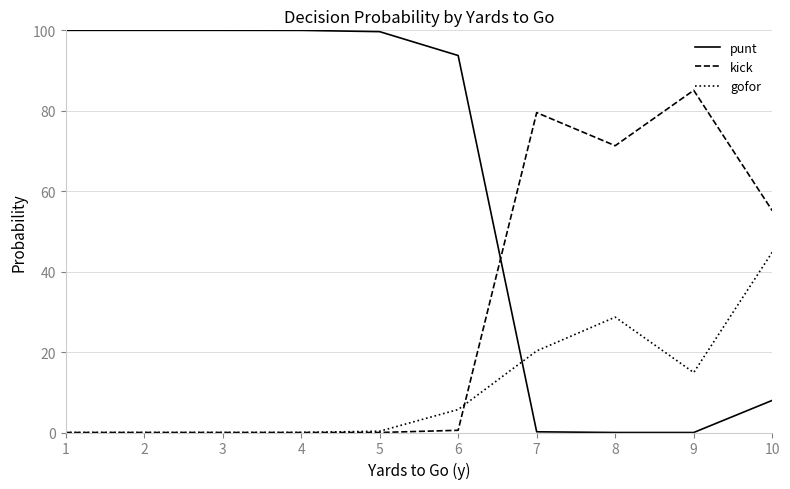

At how many categories does at least one series exceed 31?

10